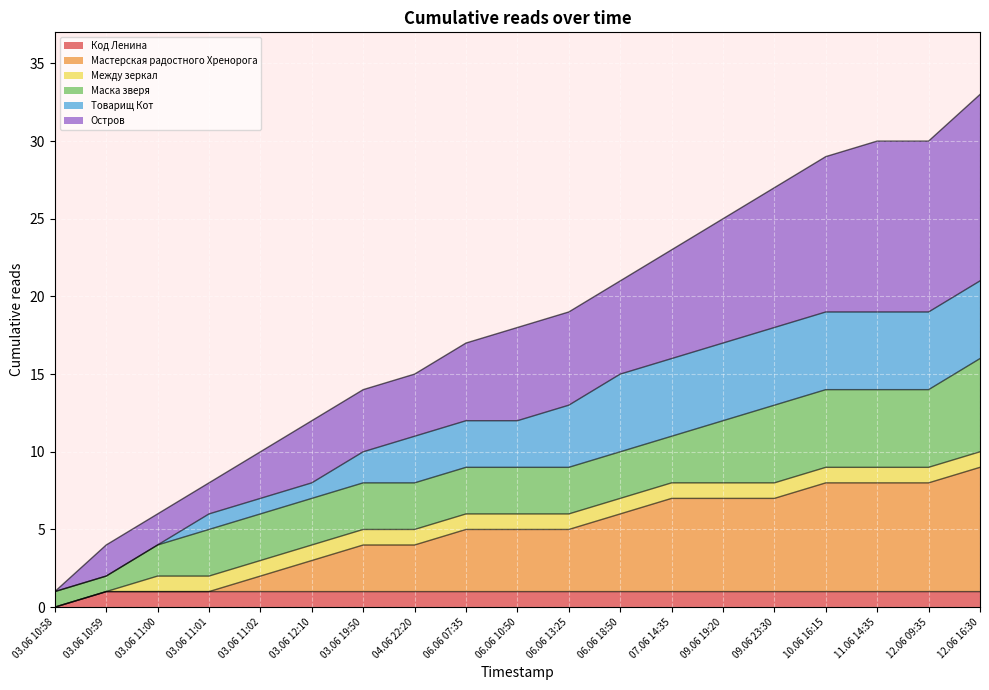

The value of Остров at 11.06 14:35 is 30. True or false?

True